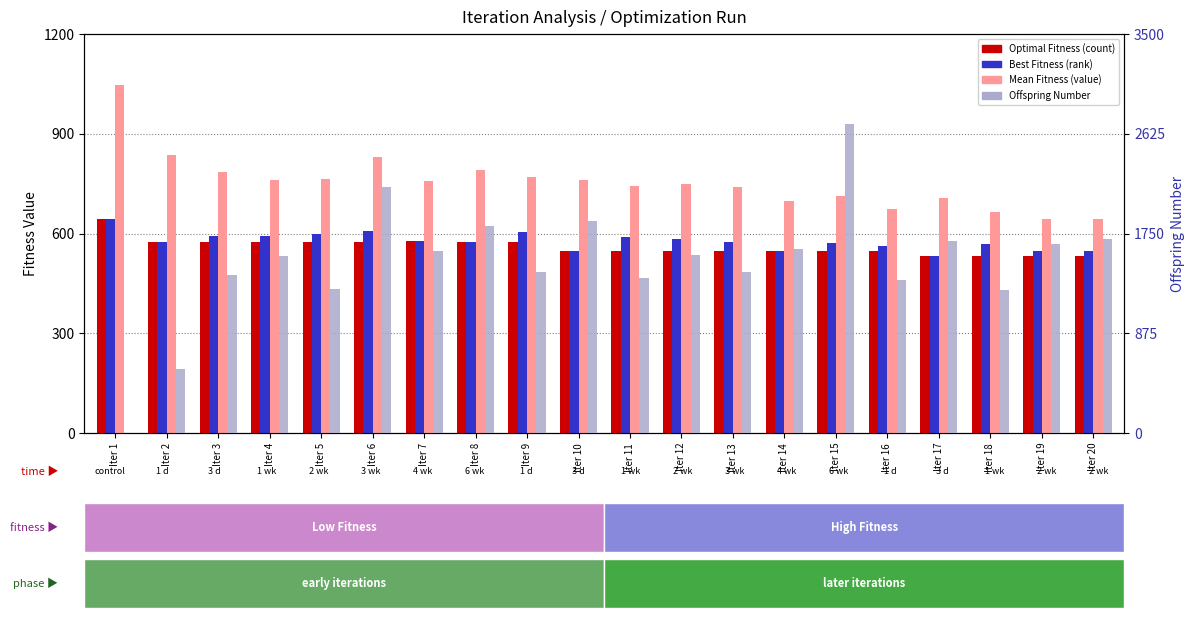

At how many categories does at least one series exceed 958?

19